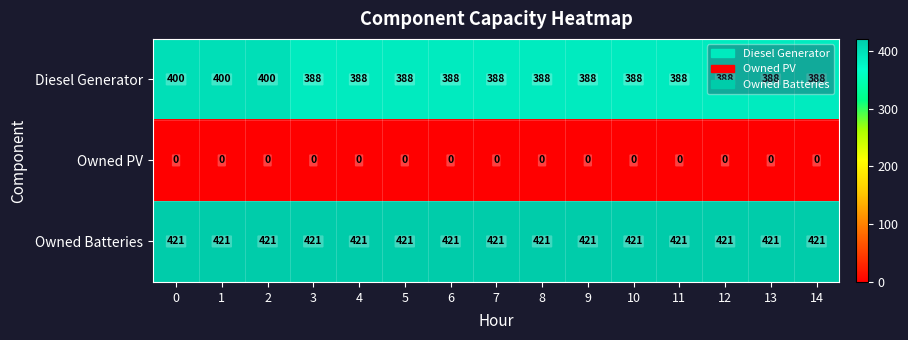

At how many categories does at least one series exceed 123?

15